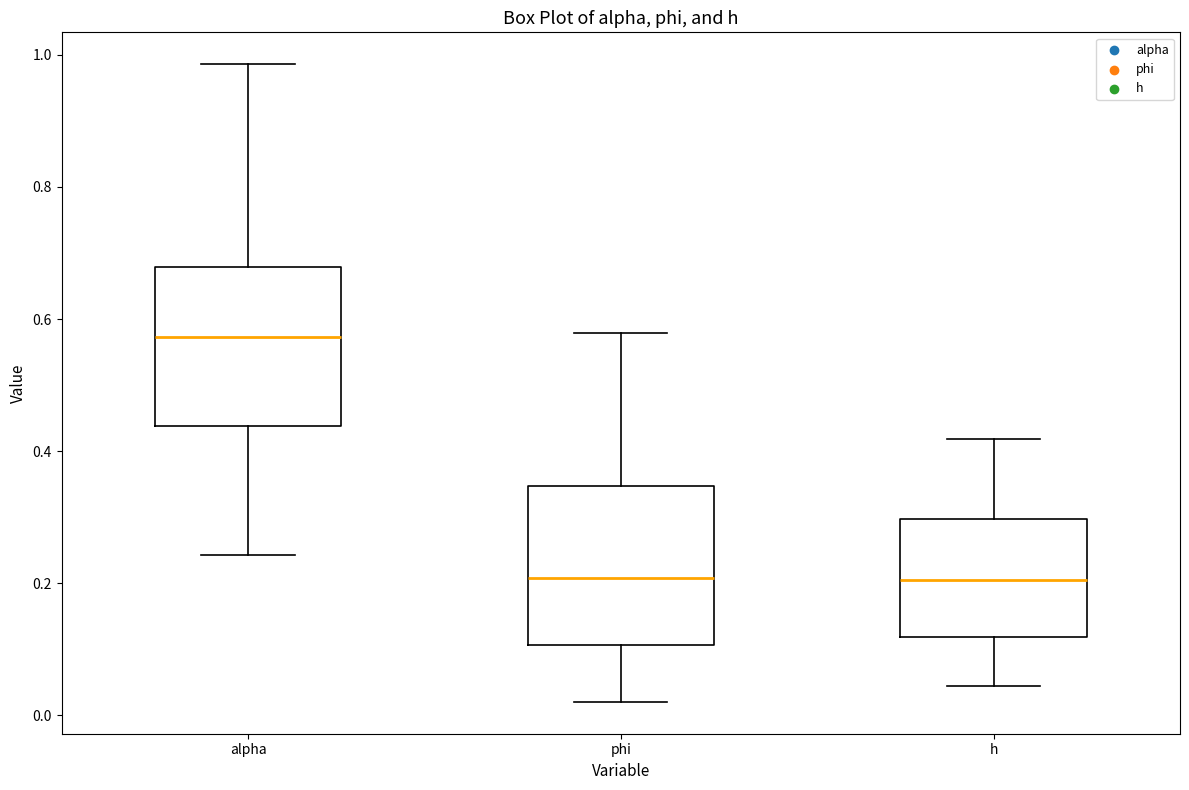

Reading left to right, read every box against the y-axis: the position of its median line, the range the box covers, and the ends of its whiskers. The values are not printed on the chart, so give them approximately, as read against the axis.

alpha: median 0.58, box 0.44 to 0.68, whiskers 0.24 to 0.98
phi: median 0.20, box 0.10 to 0.34, whiskers 0.02 to 0.58
h: median 0.20, box 0.12 to 0.30, whiskers 0.04 to 0.42